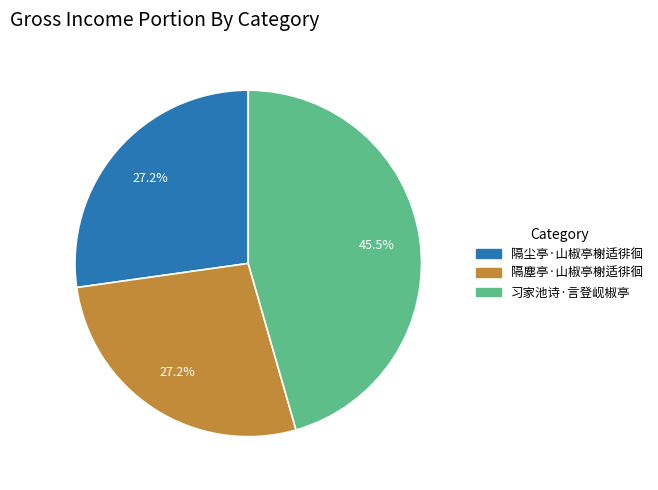

What percentage is the 隔尘亭·山椒亭榭适徘徊 slice, to the nearest percent?

27%